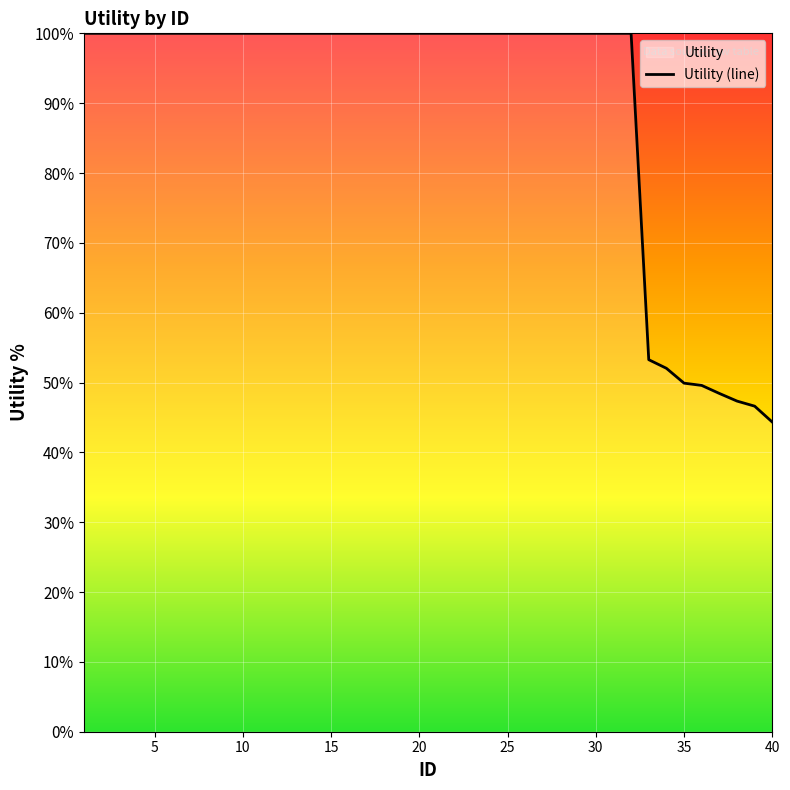

What is the difference between the second highest and second lowest values?

53.4